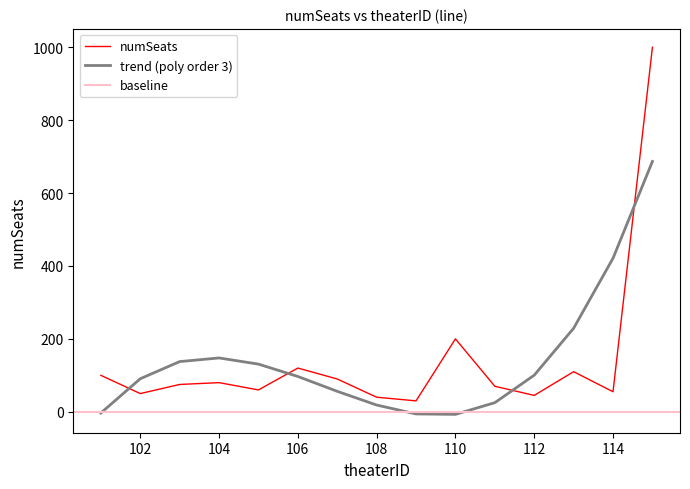

List the labels in order of value, largest first.

115, 110, 106, 113, 101, 107, 104, 103, 111, 105, 114, 102, 112, 108, 109